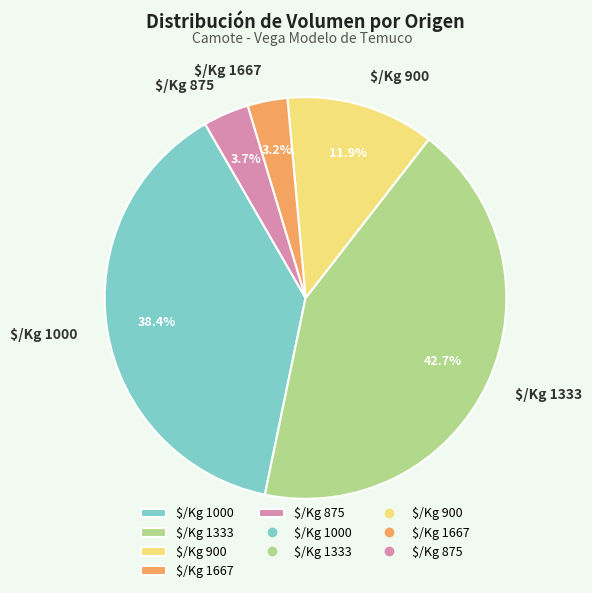

Count the number of slices in the pie.

5